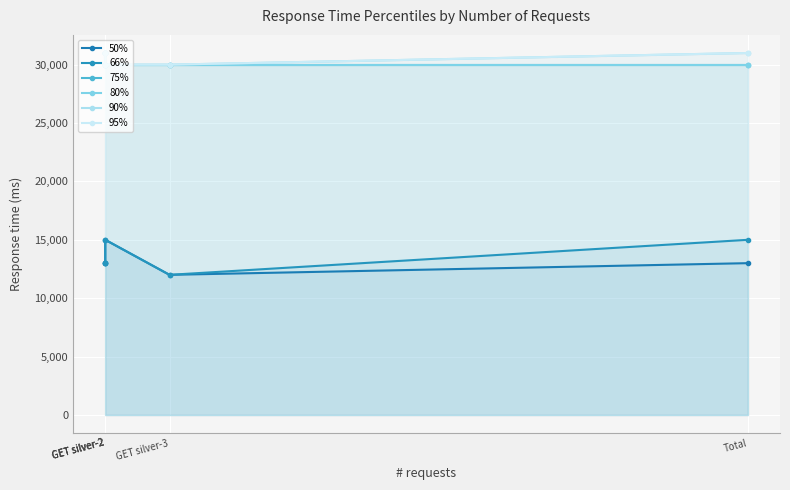

What is the label of the 1st point from the right?

Total